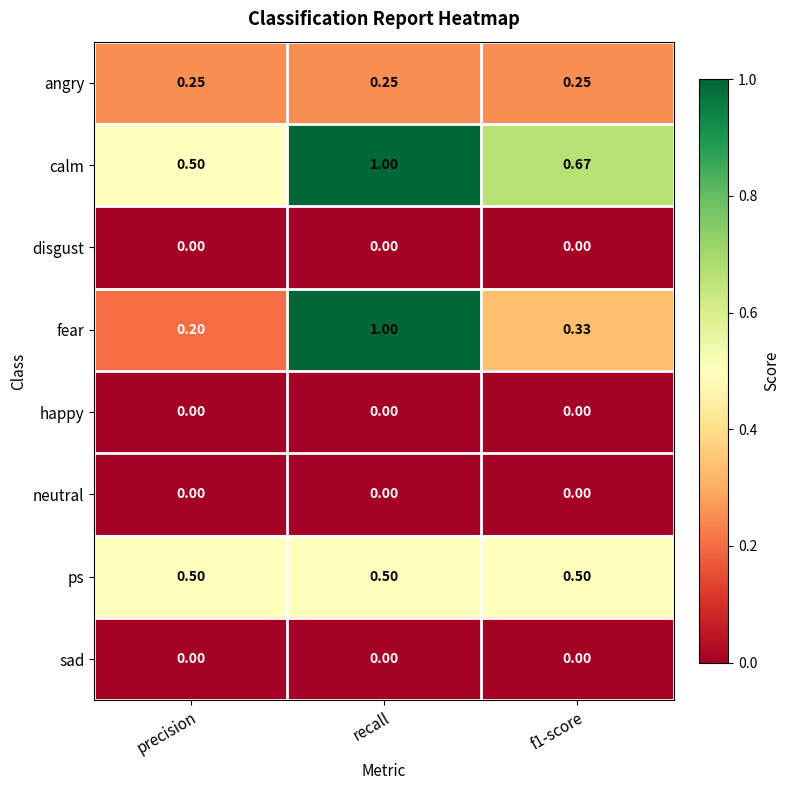

Where is fear nearest to the value 0?

precision